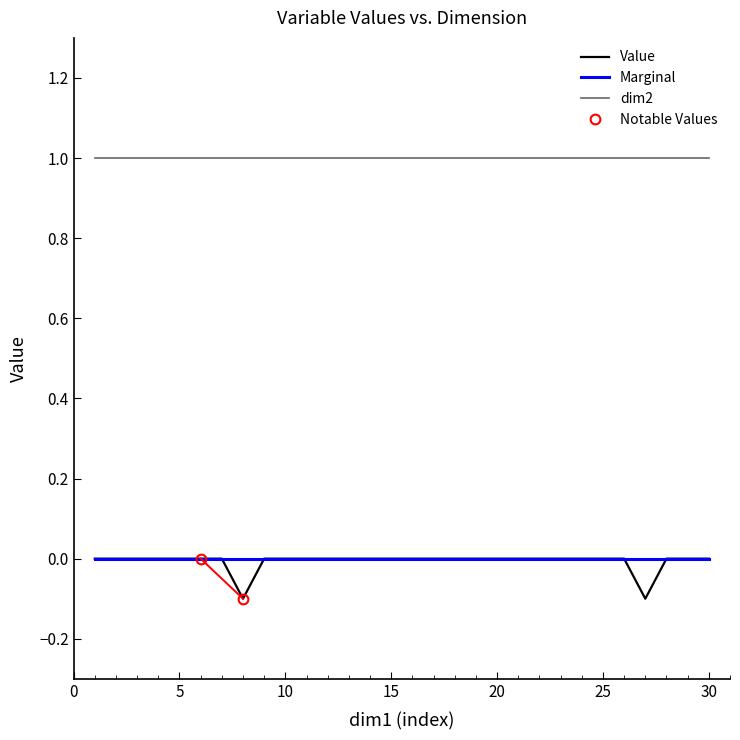

What is the total value across all series at 25?

1.0